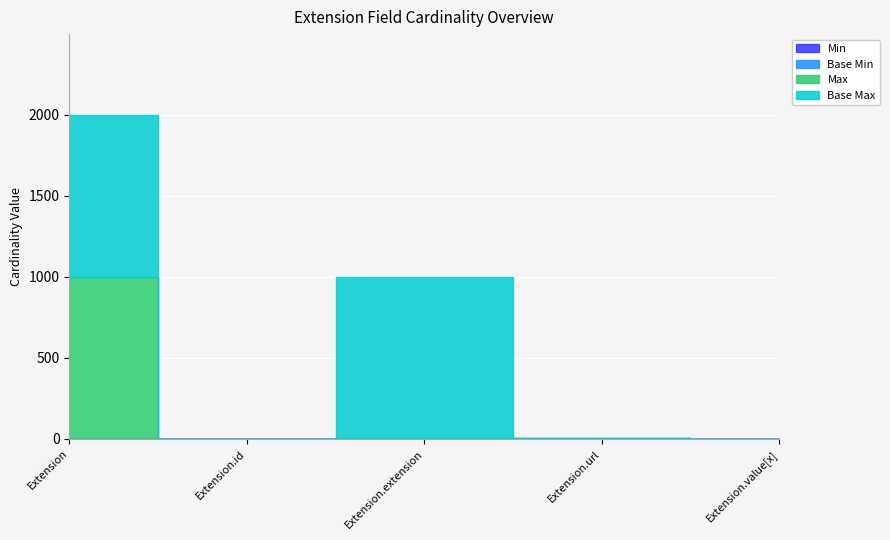

List the labels in order of Base Max_numeric value, largest first.

Extension, Extension.extension, Extension.id, Extension.url, Extension.value[x]